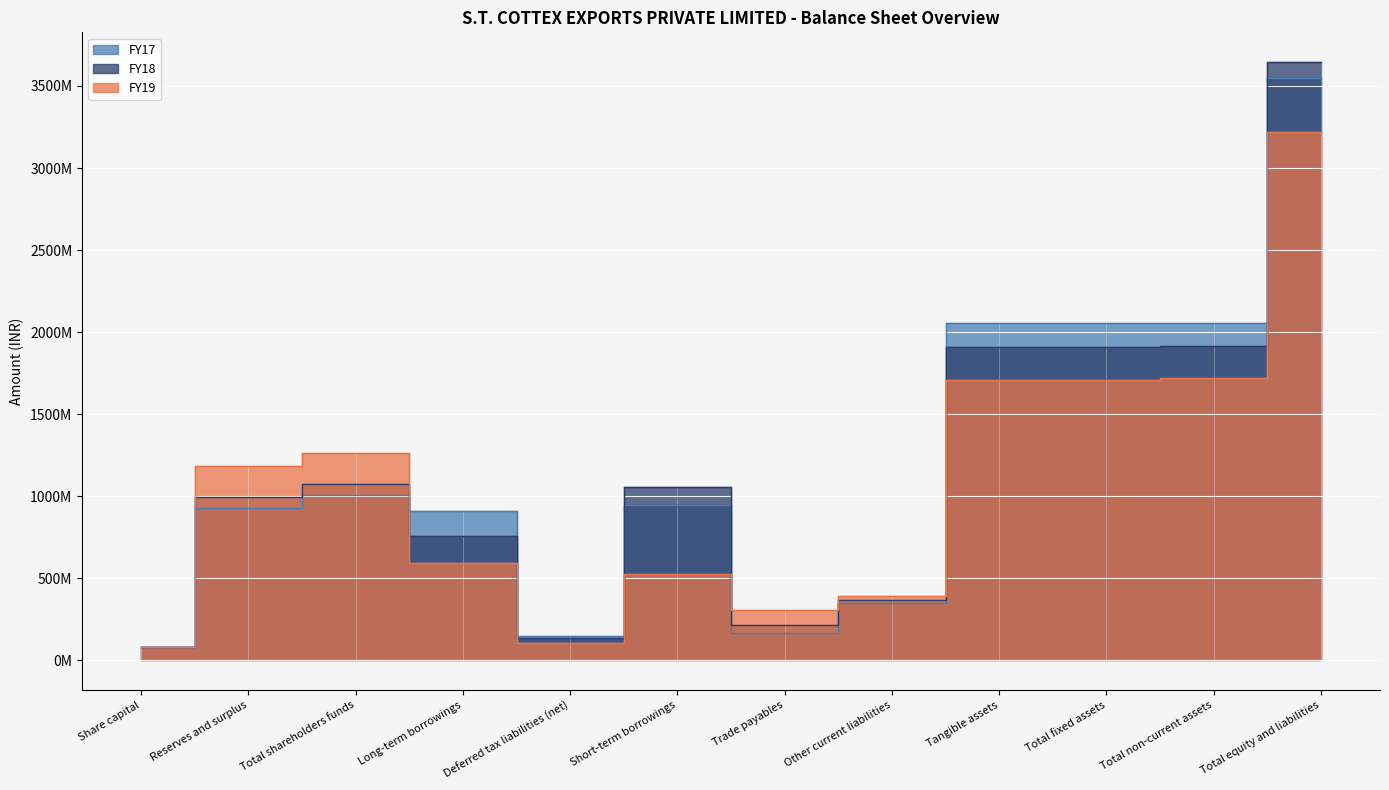

True or false: FY17 and FY18 intersect in this chart.

True